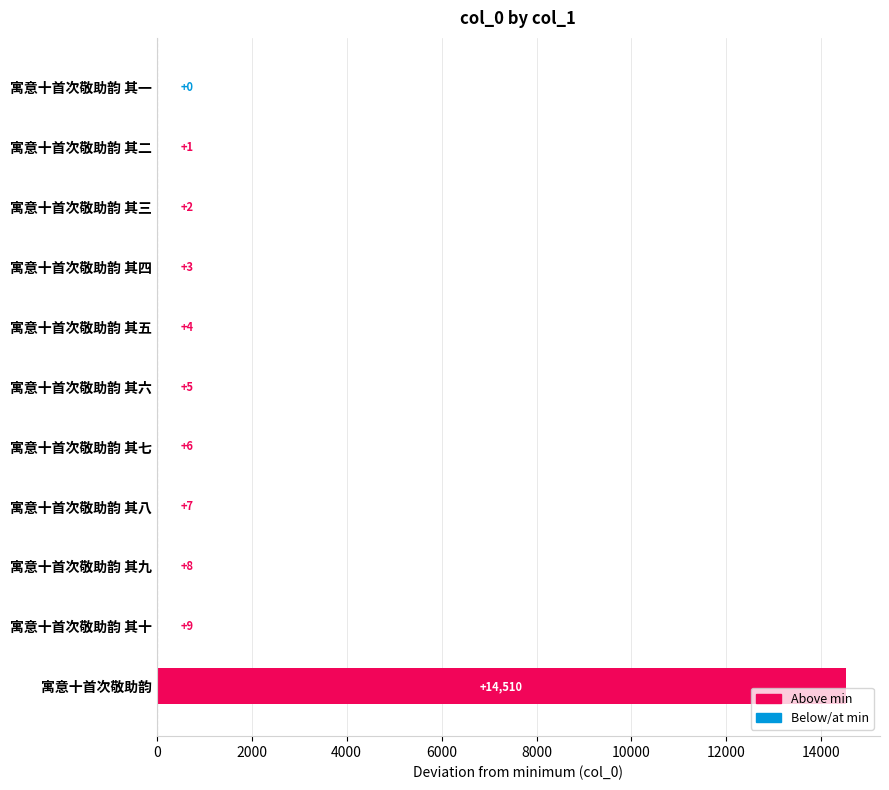

Are the bars horizontal?

Yes